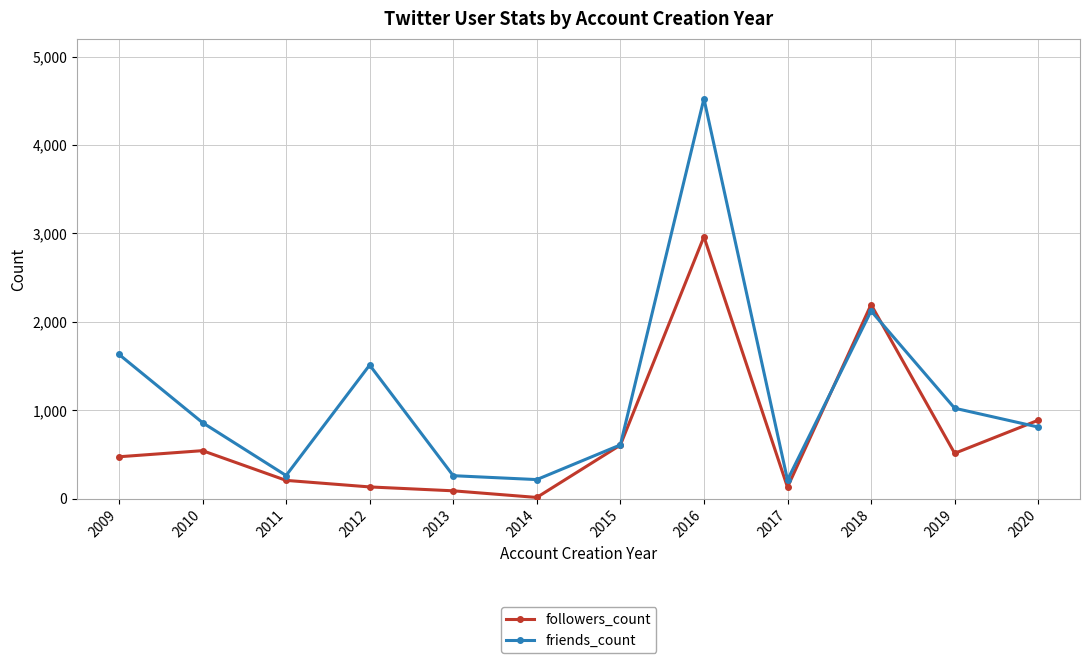

What is the maximum value for friends_count?

4524